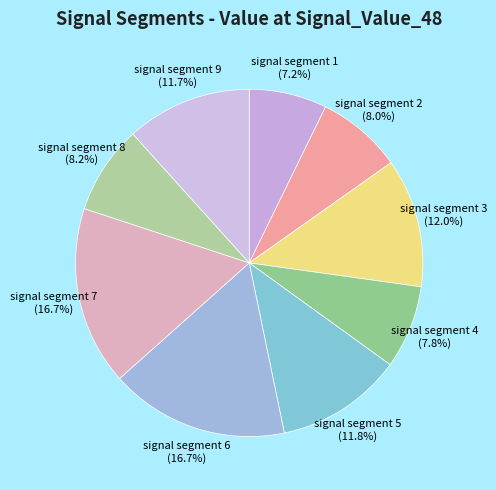

Which category has the smallest portion of the pie?

signal segment 1